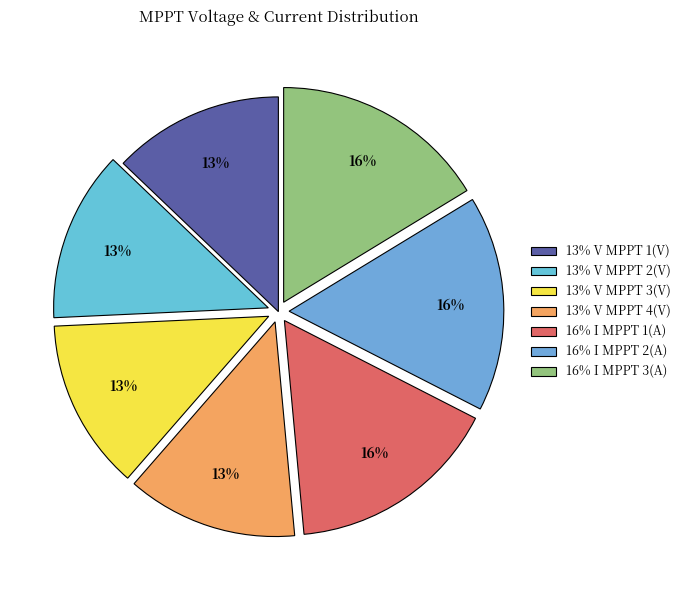

Is there any slice that represents more than half of the pie?

No